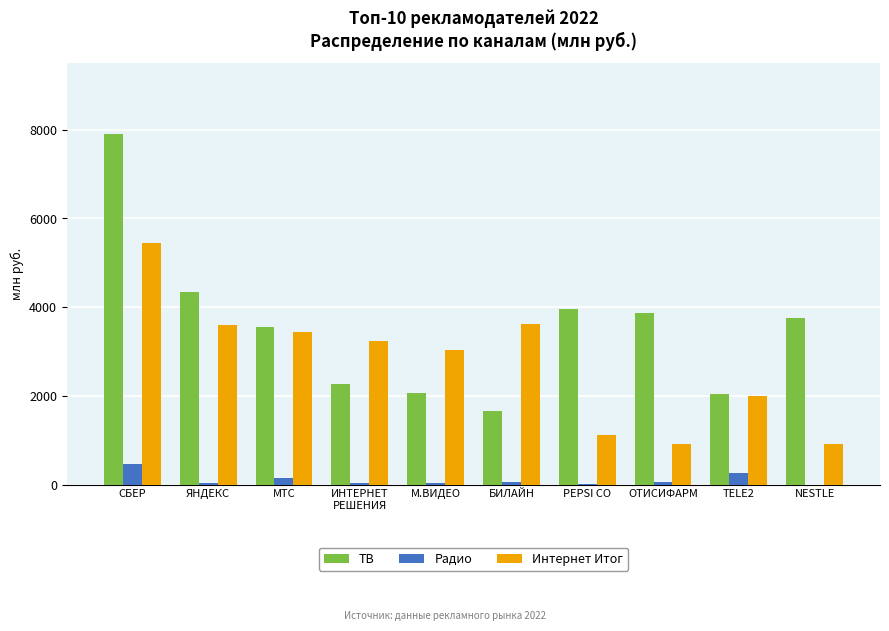

Which series changed the most between МТС and ИНТЕРНЕТ
РЕШЕНИЯ?

ТВ